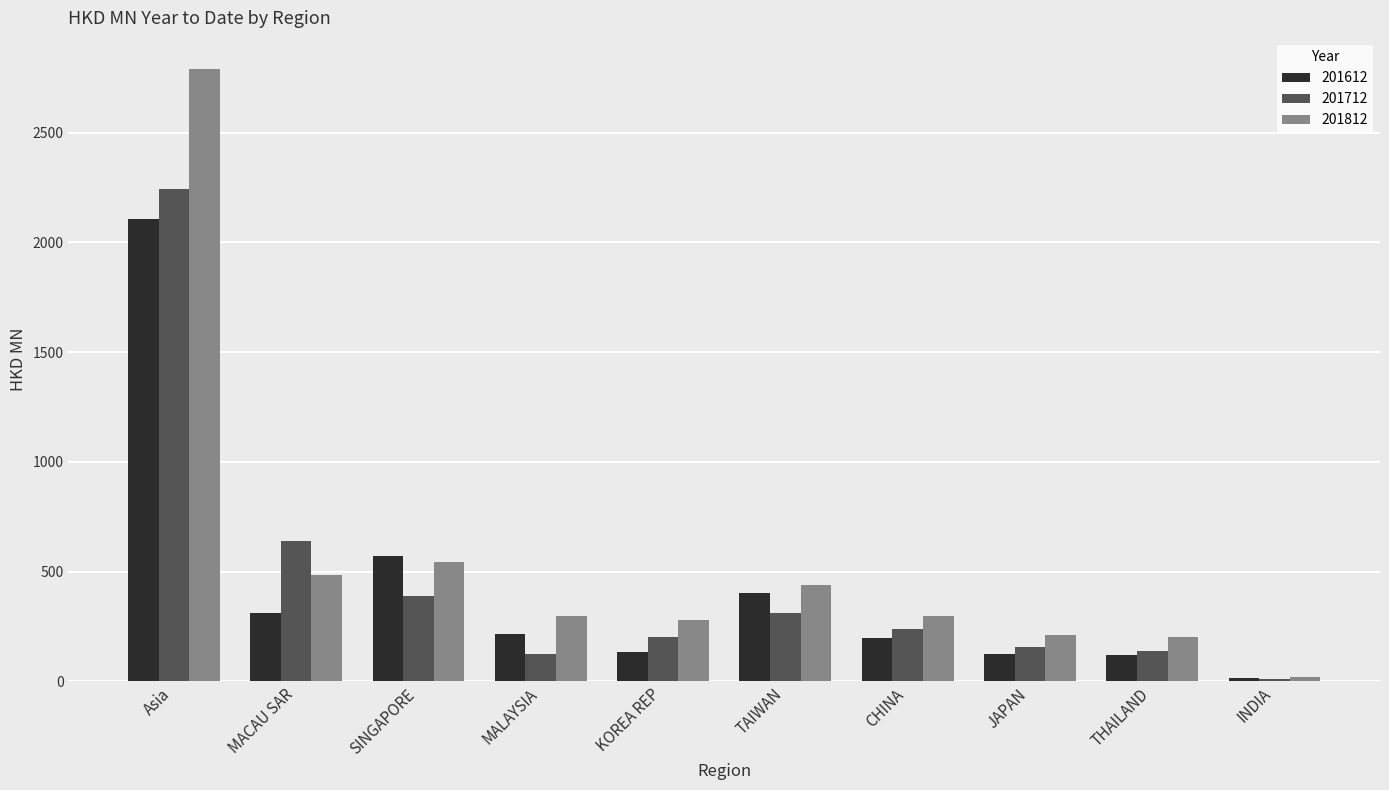

Which series has the largest total across all categories?

201812